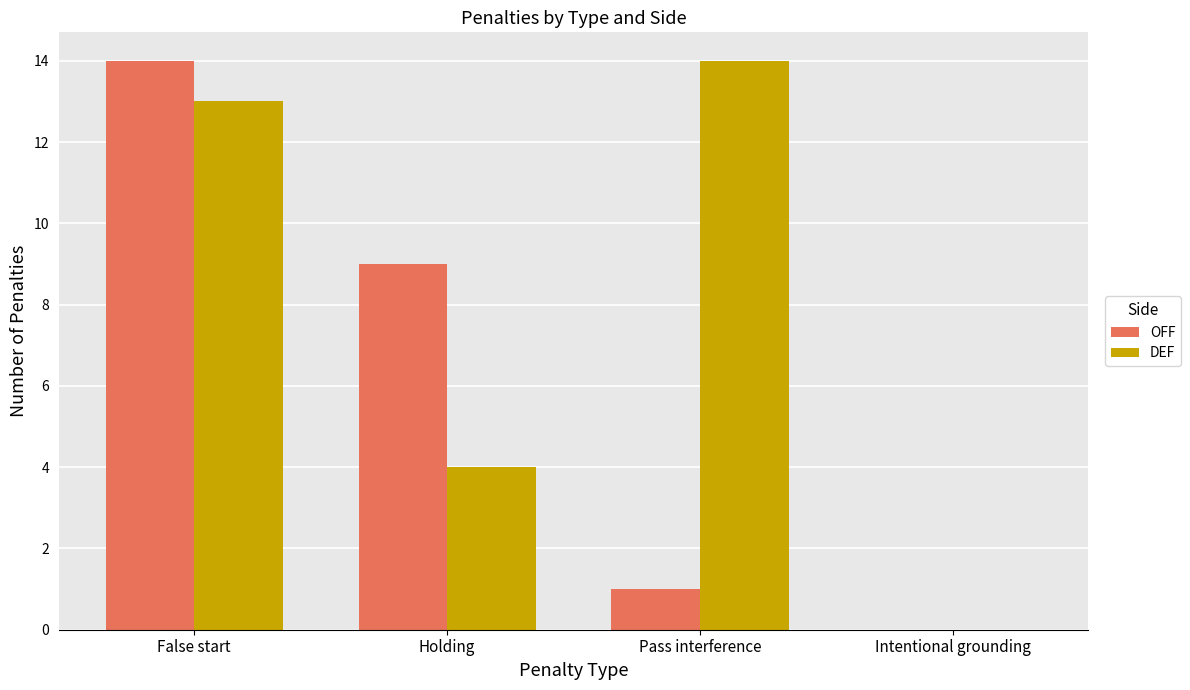

How many groups of bars are there?

4